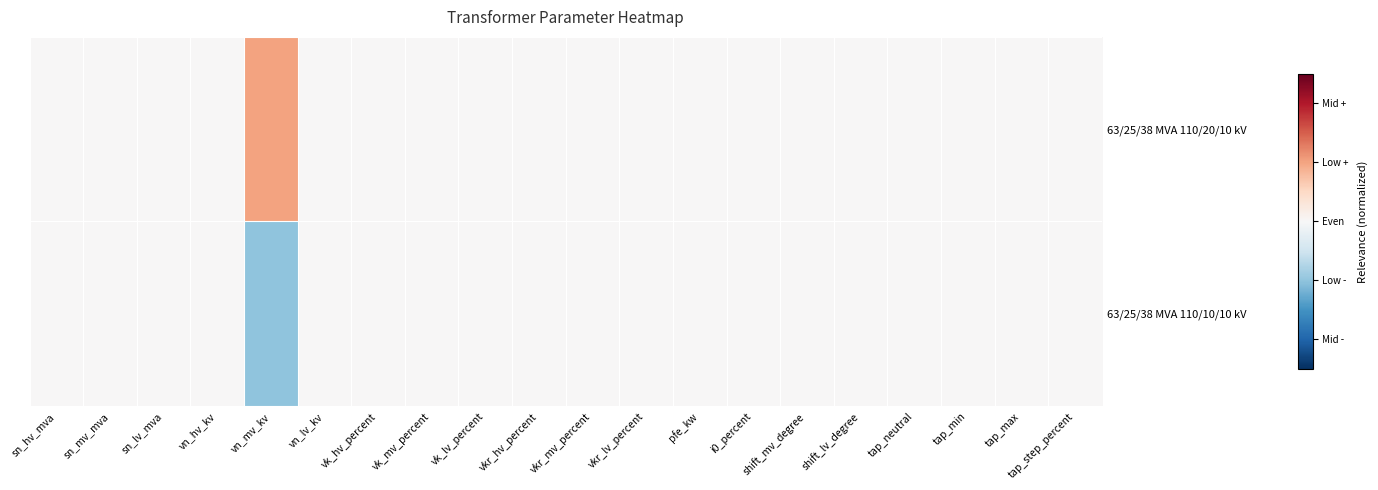

Reading left to right, list all the values displayed in this chart.

63/25/38 MVA 110/20/10 kV: sn_hv_mva=0	sn_mv_mva=0	sn_lv_mva=0	vn_hv_kv=0	vn_mv_kv=1	vn_lv_kv=0	vk_hv_percent=0	vk_mv_percent=0	vk_lv_percent=0	vkr_hv_percent=0	vkr_mv_percent=0	vkr_lv_percent=0	pfe_kw=0	i0_percent=0	shift_mv_degree=0	shift_lv_degree=0	tap_neutral=0	tap_min=0	tap_max=0	tap_step_percent=0
63/25/38 MVA 110/10/10 kV: sn_hv_mva=0	sn_mv_mva=0	sn_lv_mva=0	vn_hv_kv=0	vn_mv_kv=-1	vn_lv_kv=0	vk_hv_percent=0	vk_mv_percent=0	vk_lv_percent=0	vkr_hv_percent=0	vkr_mv_percent=0	vkr_lv_percent=0	pfe_kw=0	i0_percent=0	shift_mv_degree=0	shift_lv_degree=0	tap_neutral=0	tap_min=0	tap_max=0	tap_step_percent=0